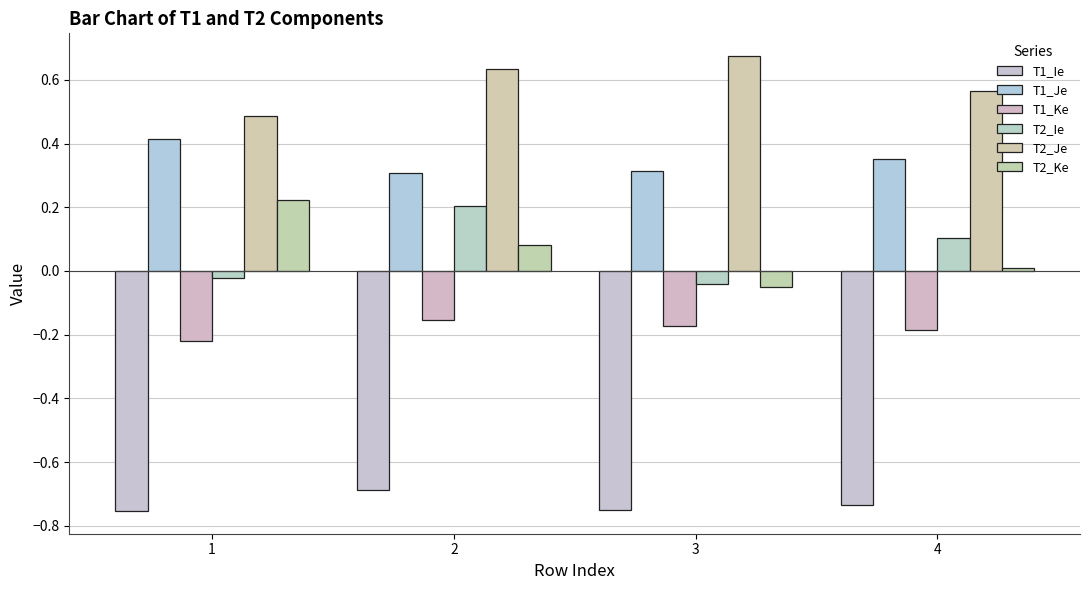

How many data points does each series have?

4